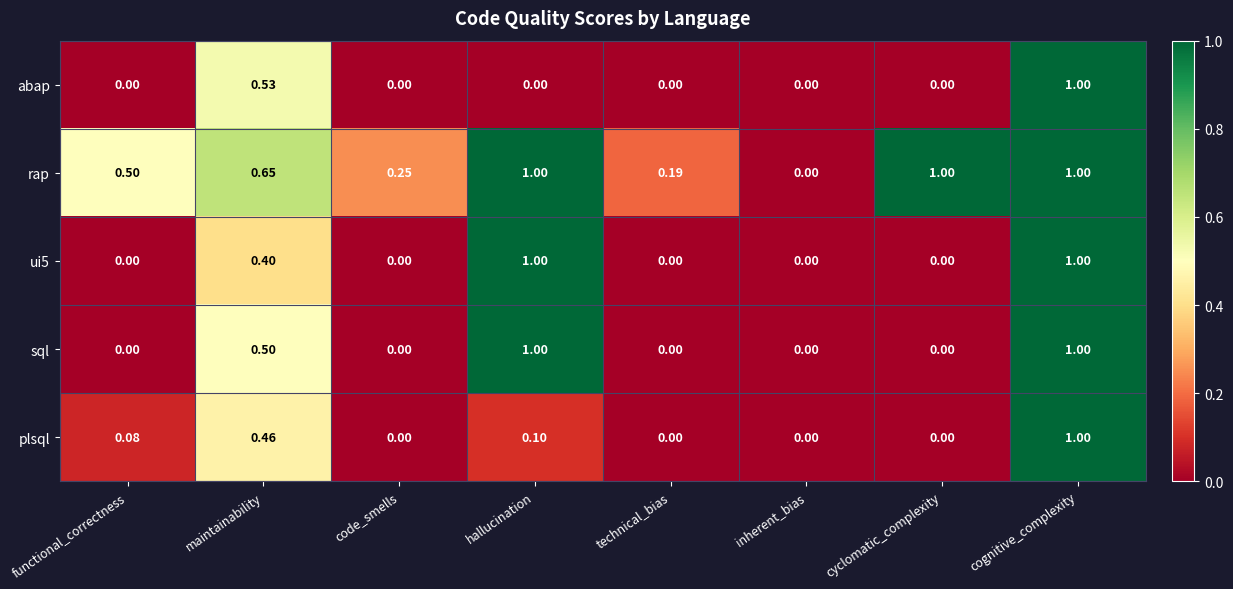

What is the difference between the highest and lowest values at functional_correctness?

0.5